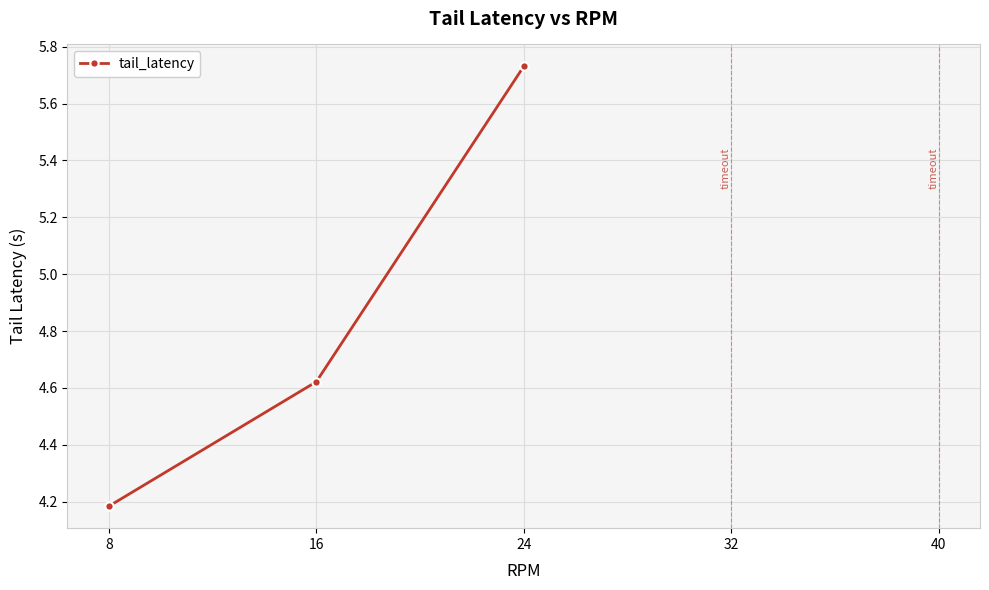

What is the value of the 1st point from the left?

4.2